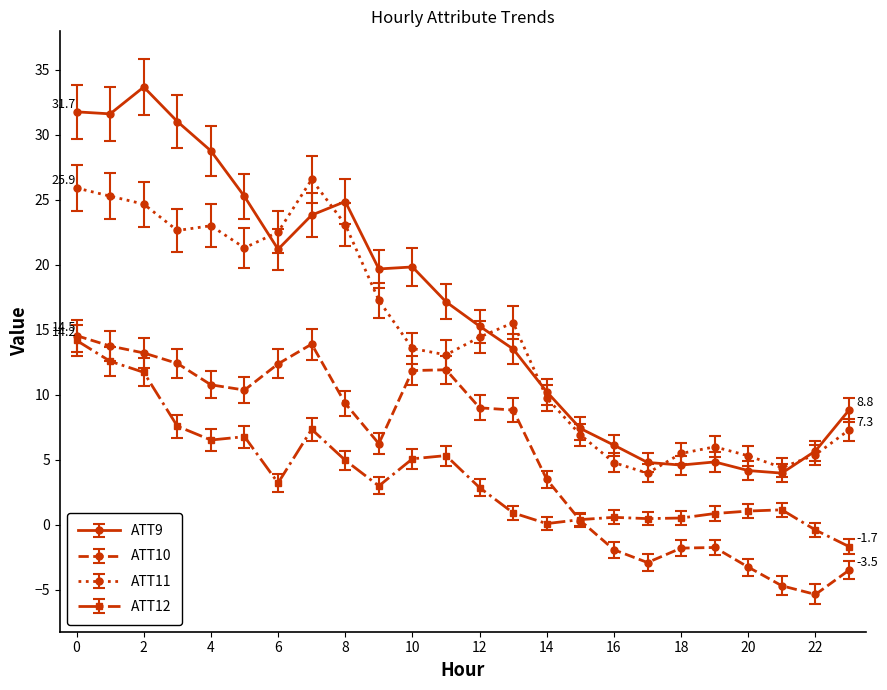

True or false: ATT12 and ATT11 intersect in this chart.

False